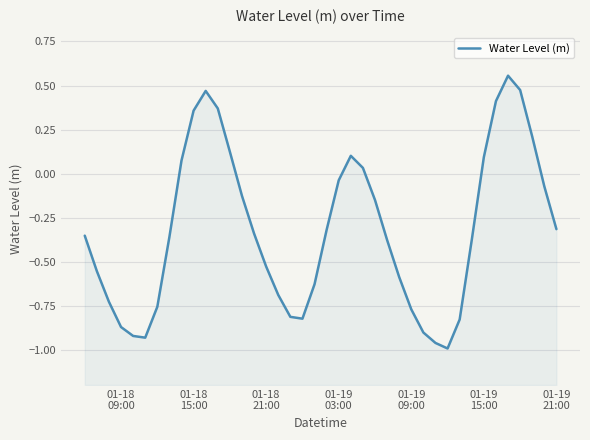

What is the smallest value displayed?

-1.0